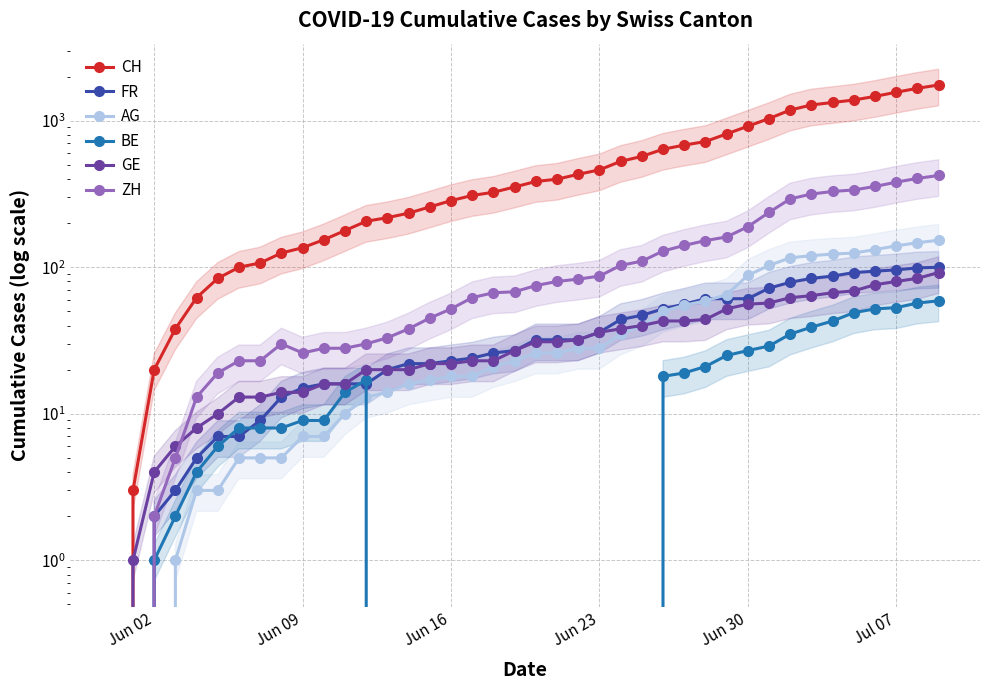

Does the chart have visible grid lines?

Yes